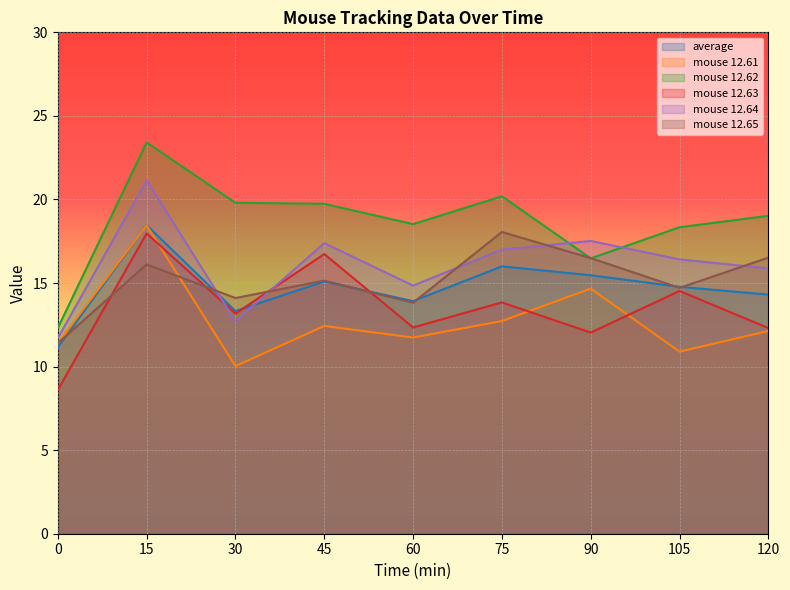

How many distinct data groups are displayed?

6